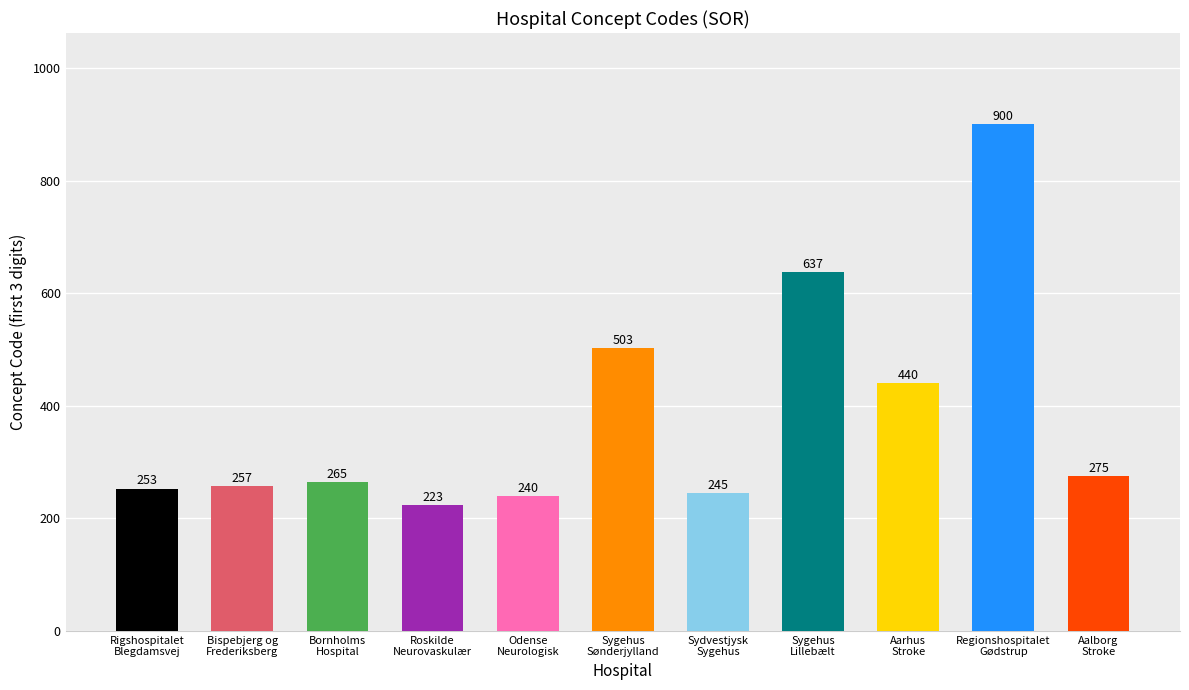

Reading left to right, what are all the values shown in this chart?

253	257	265	223	240	503	245	637	440	900	275